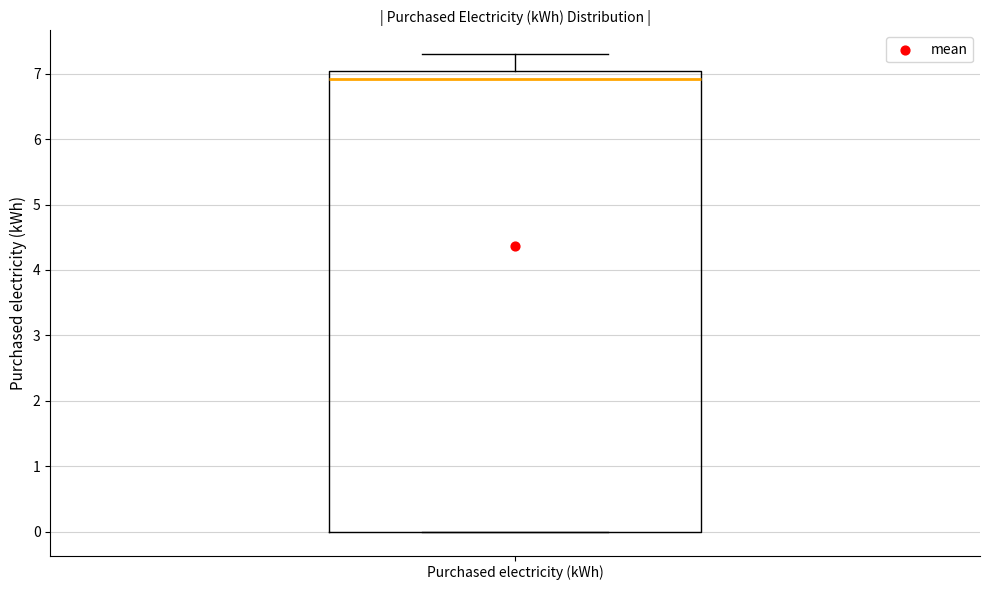

Read this box plot against the y-axis: the position of the median line, the range covered by the box, and the ends of both whiskers. The values are not printed on the chart, so give them approximately, as read against the axis.

median 6.9, box 0.0 to 7.0, whiskers 0.0 to 7.3